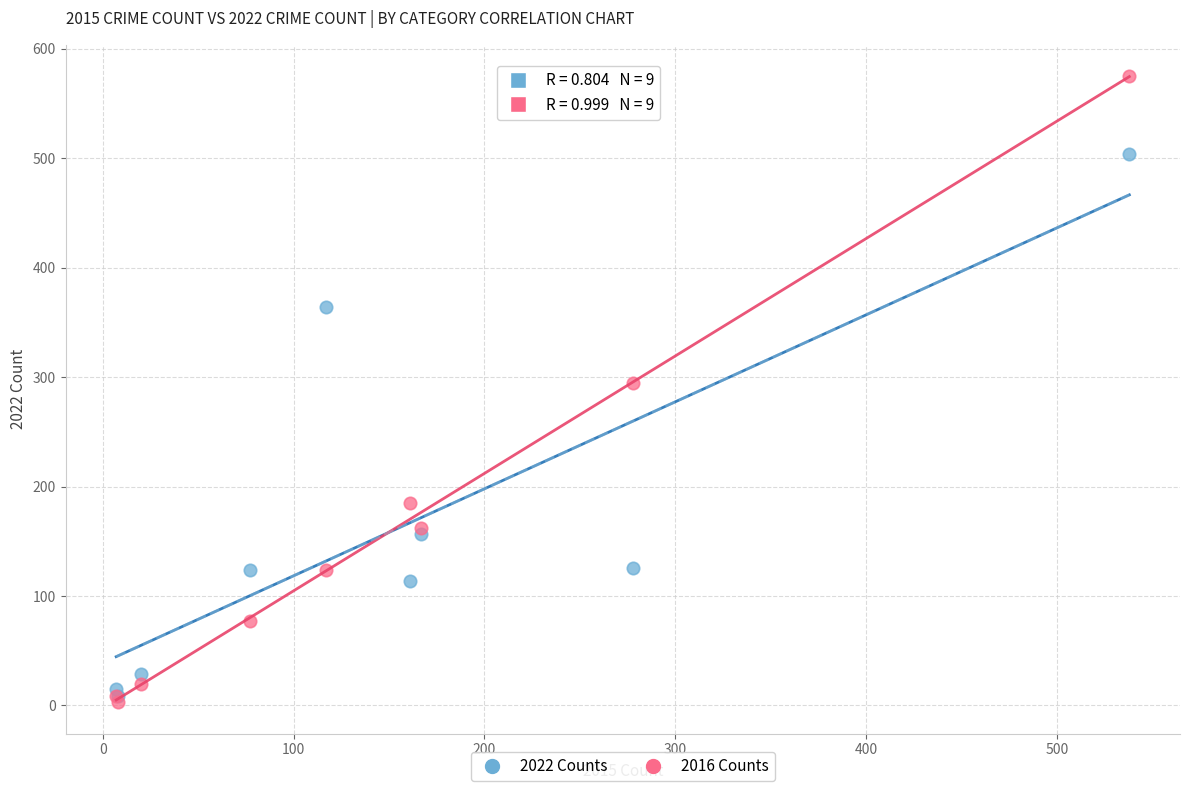

Which series has the widest spread of Y values?

2016 Counts